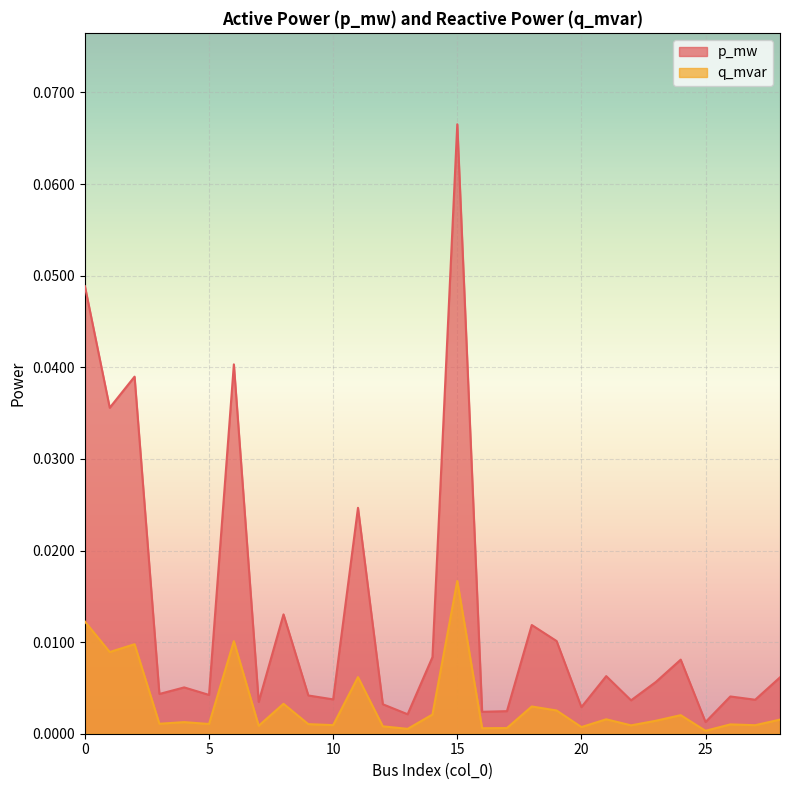

Count the number of data series in this chart.

2